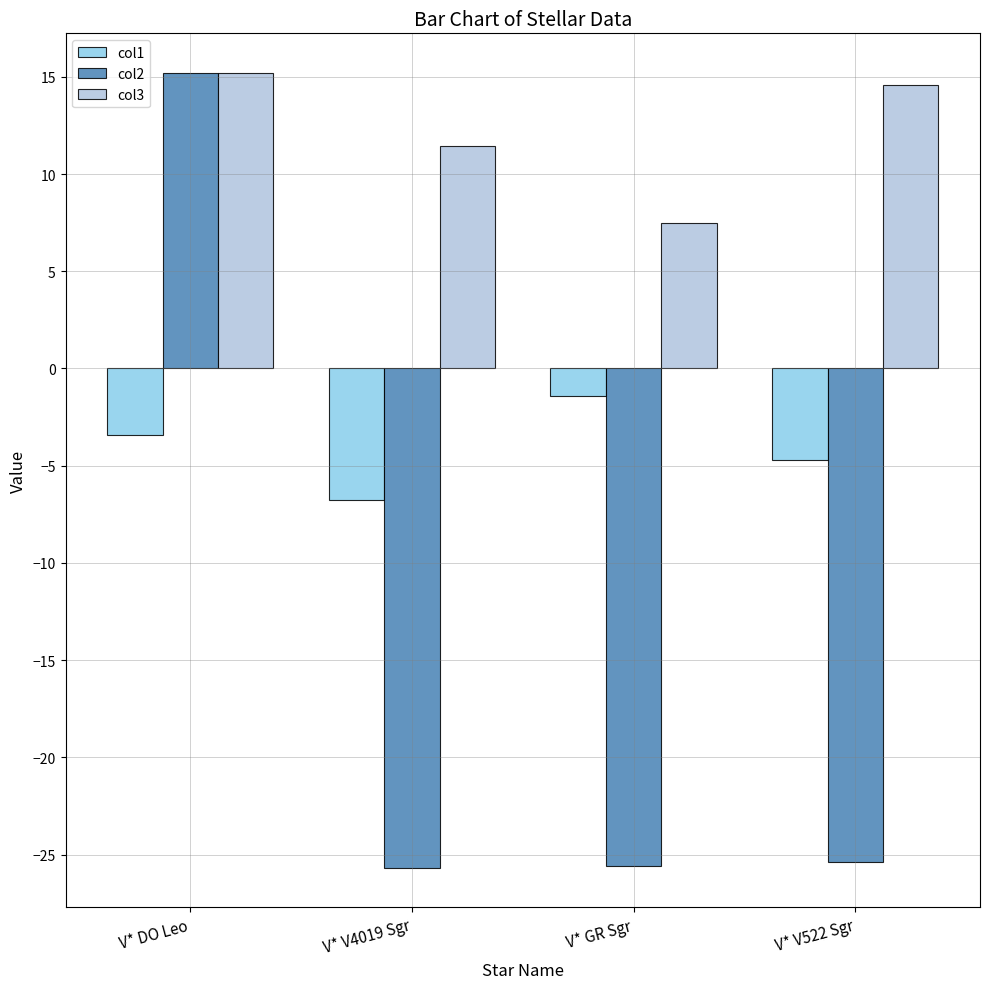

Is it true that col2 equals -25.6 at V* GR Sgr?

True